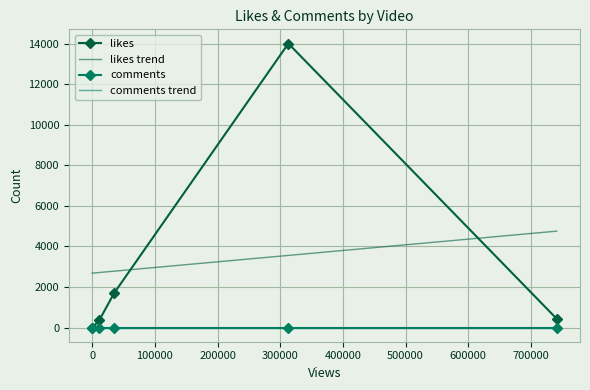

How many distinct data groups are displayed?

4